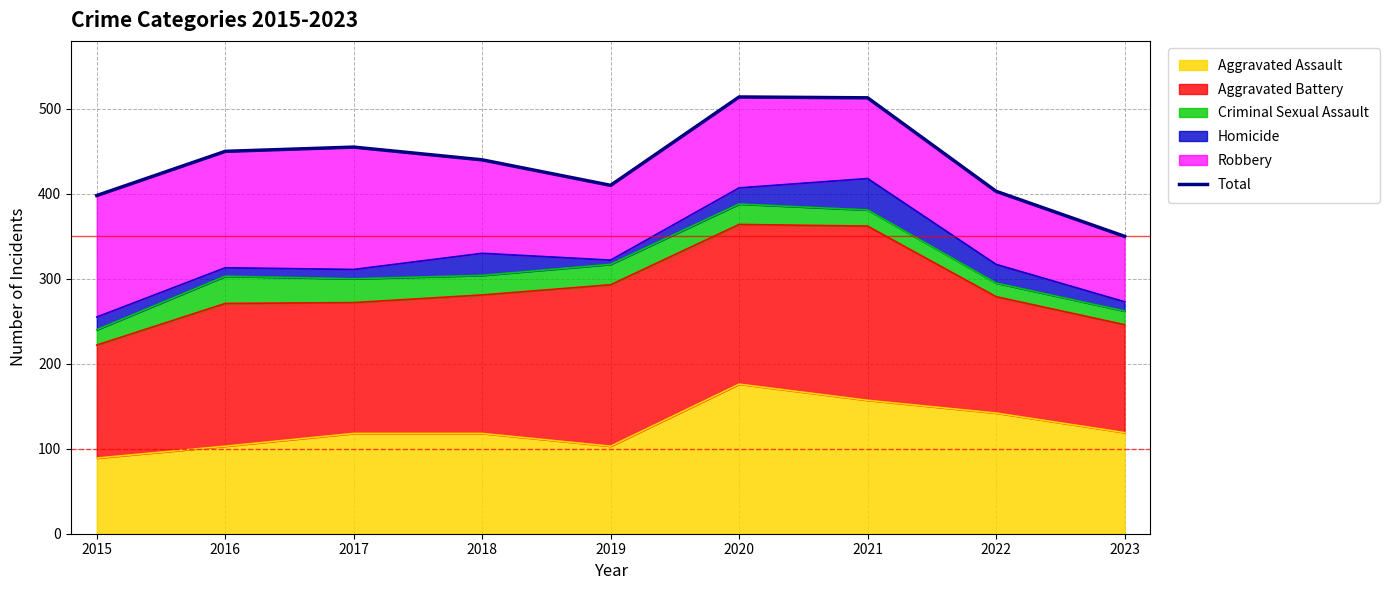

What is the value of the 3rd point from the left?

455